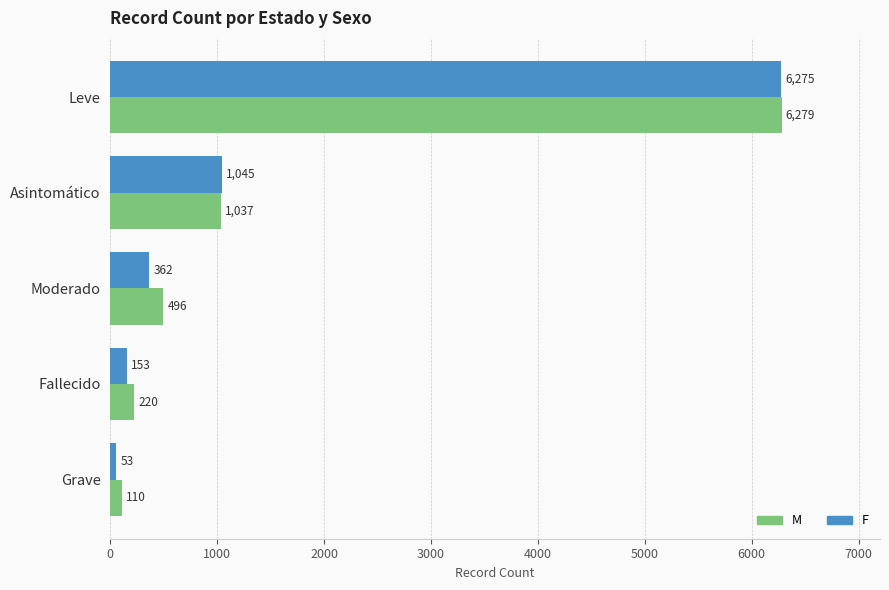

How many data points in F are less than 362?

2